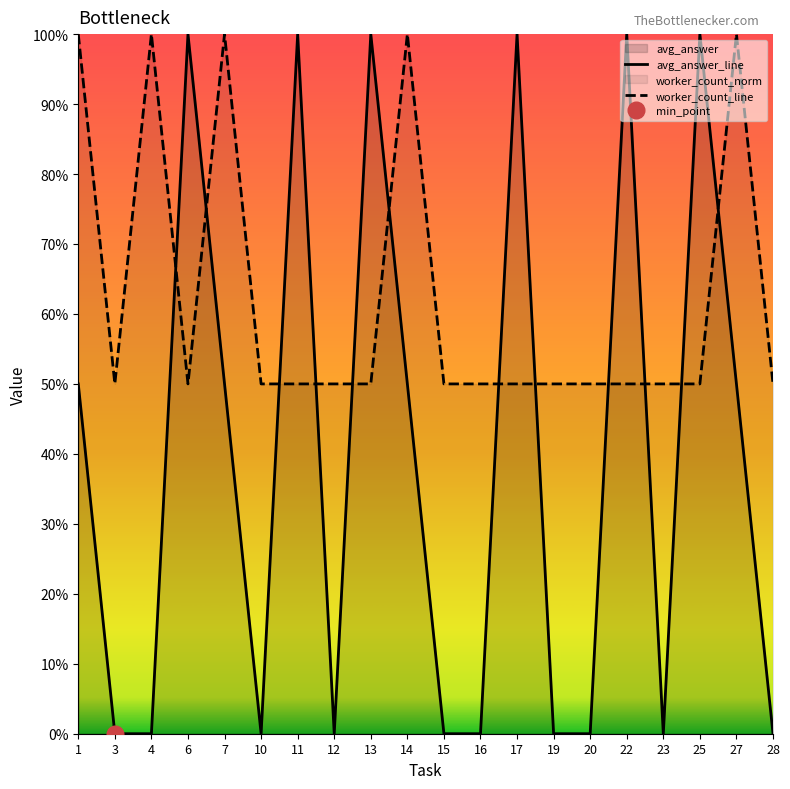

List the labels in order of worker_count_line value, largest first.

1, 4, 7, 14, 27, 3, 6, 10, 11, 12, 13, 15, 16, 17, 19, 20, 22, 23, 25, 28